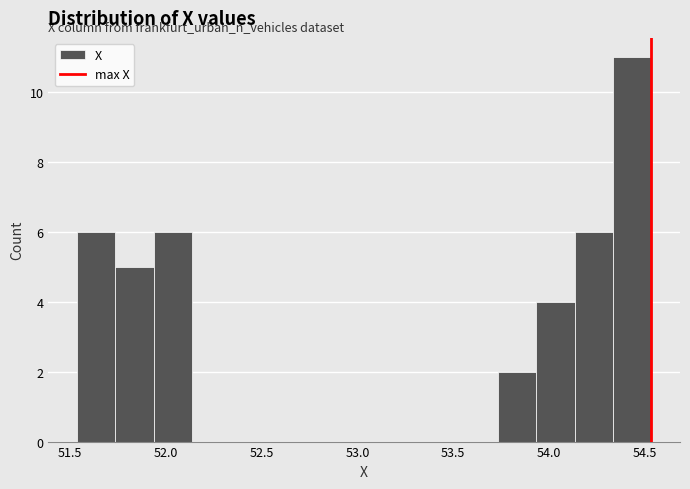

Around what value on the x-axis is the tallest bar? Give the approximate position of its centre, as read against the axis.

54.45